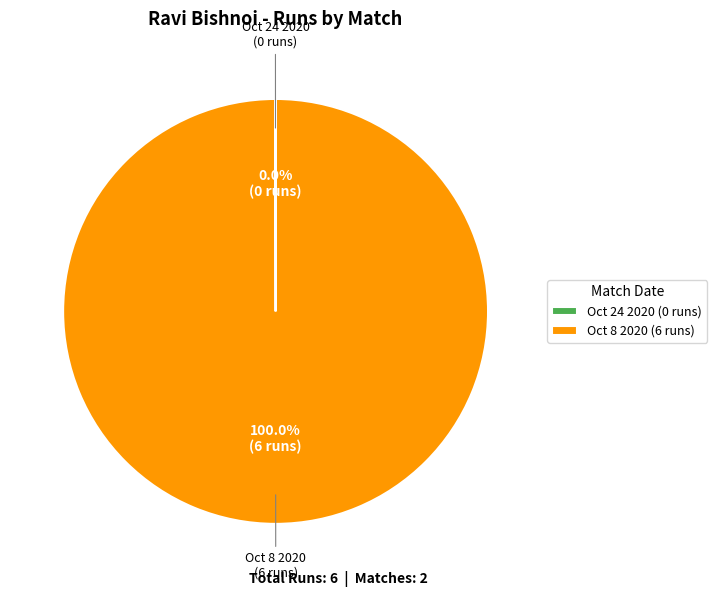

To the nearest percent, what is the difference between the largest and smallest slice percentages?

100%